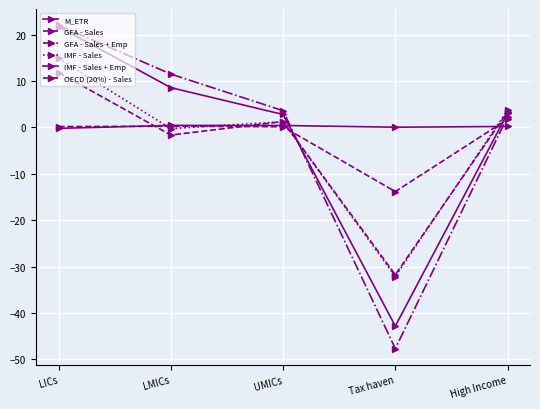

How many lines are shown in the chart?

6